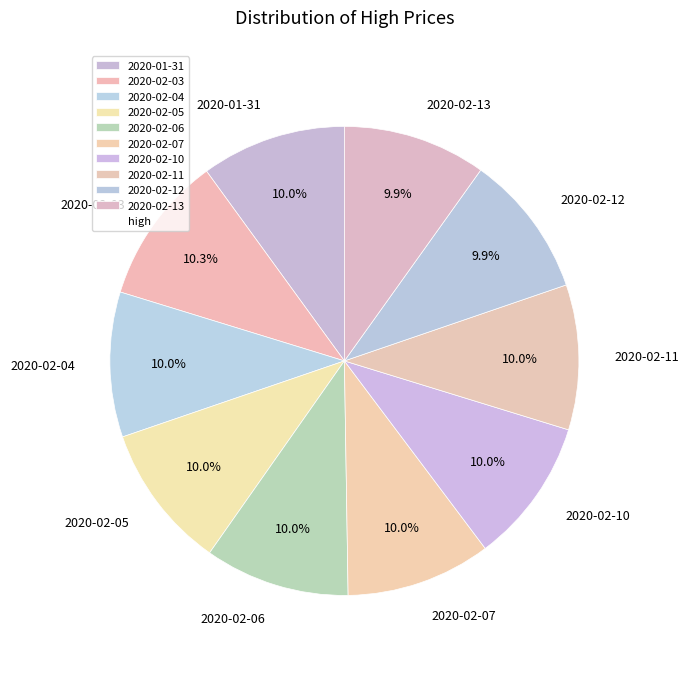

Do 2020-02-03 and 2020-02-04 together represent more than half of the pie?

No